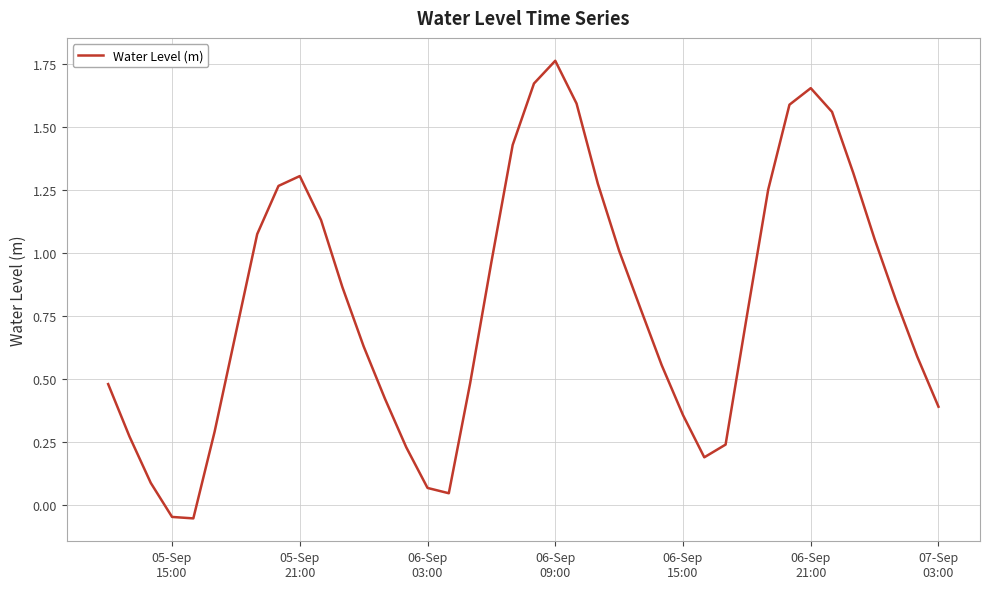

How many values are below 0?

2